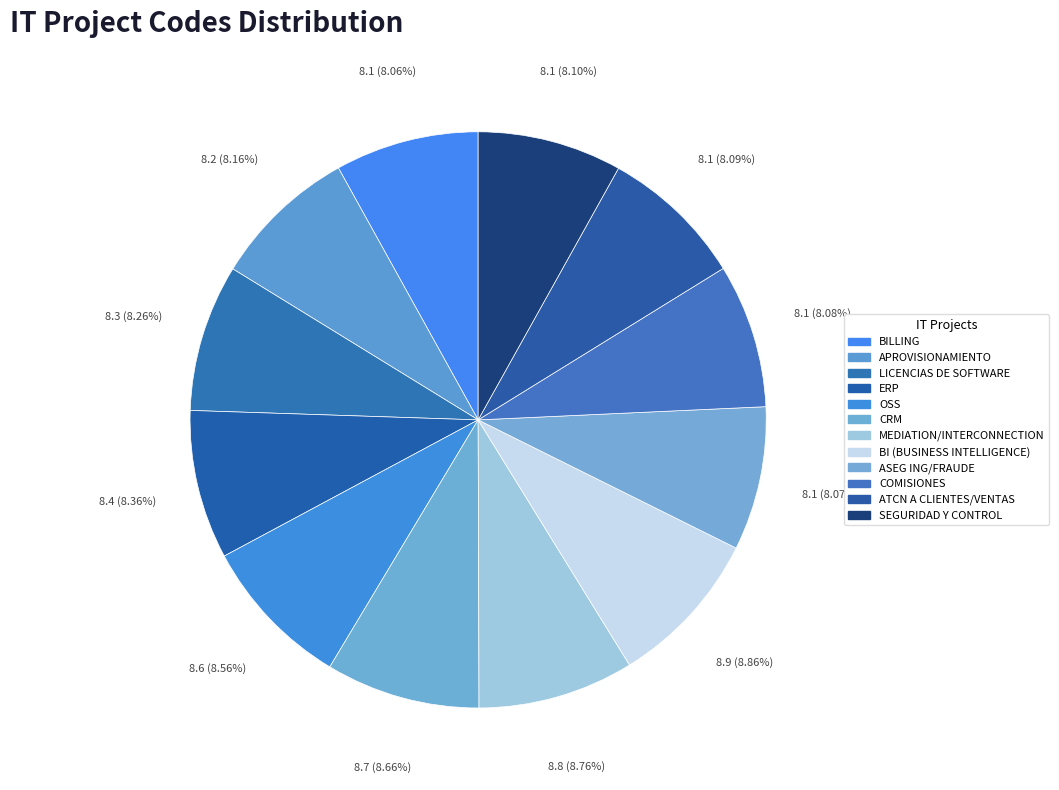

Count the number of slices in the pie.

12